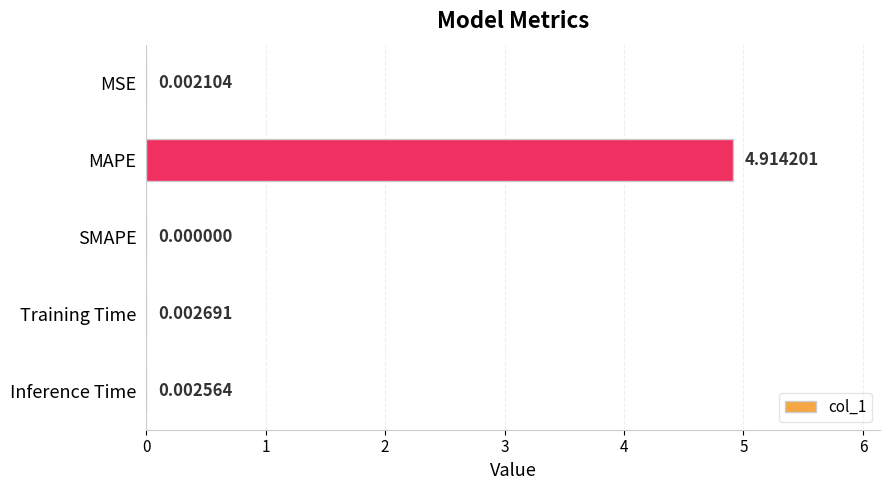

What is the change in value from MAPE to Training Time?

-4.9